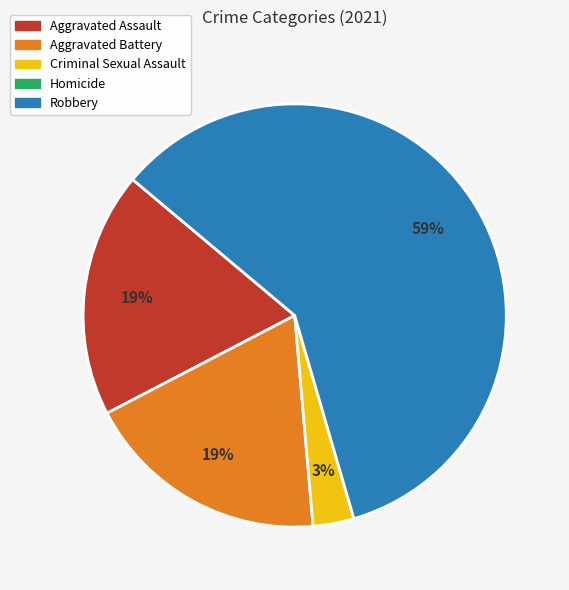

Is there any slice that represents more than half of the pie?

Yes